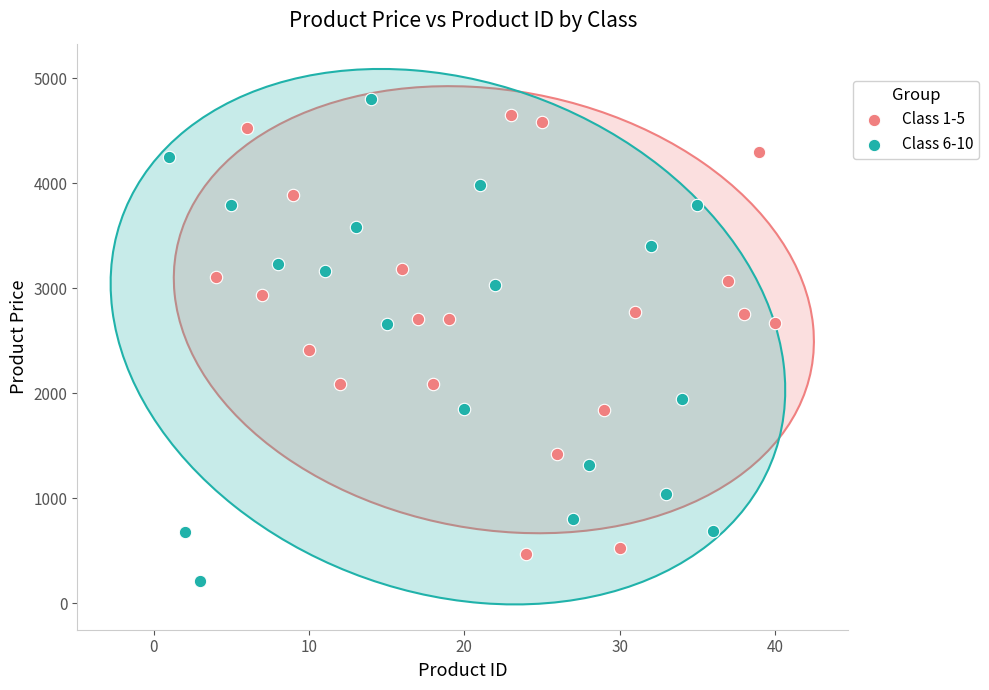

Which series reaches the minimum Y coordinate?

Class 6-10